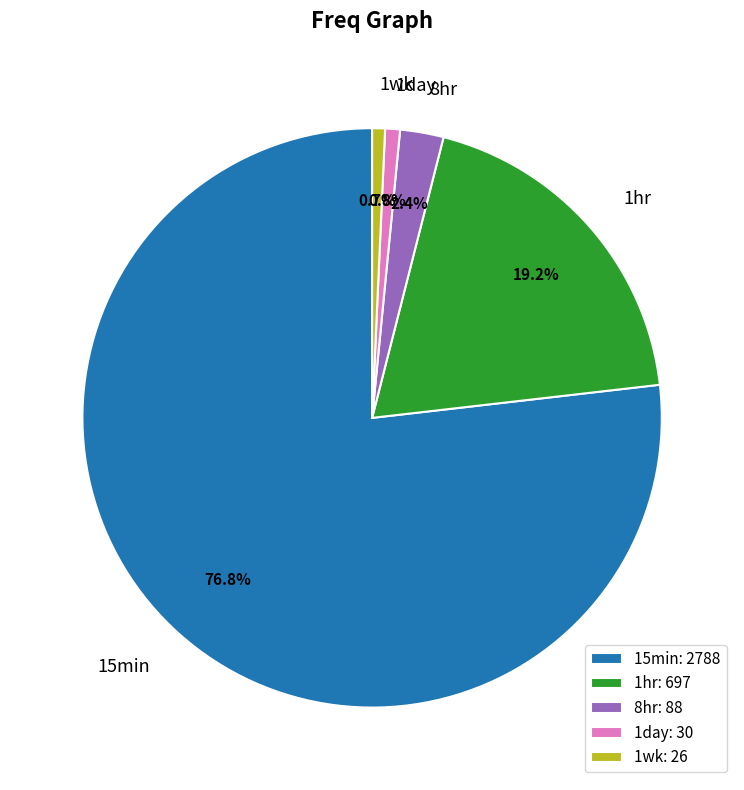

To the nearest percent, what percentage of the pie is 15min?

77%